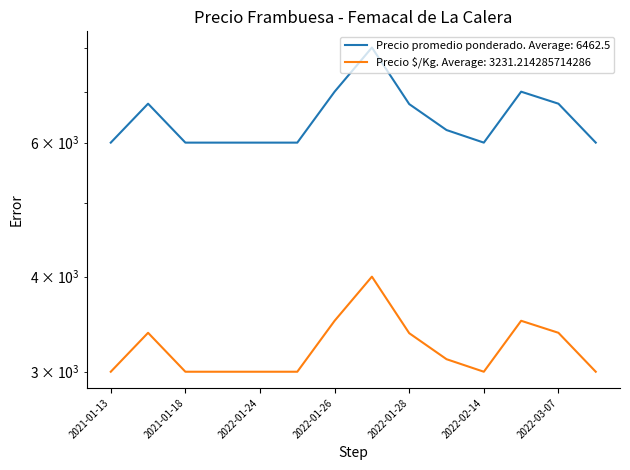

What is the difference between the second highest and second lowest values in the Precio promedio ponderado series?

1000